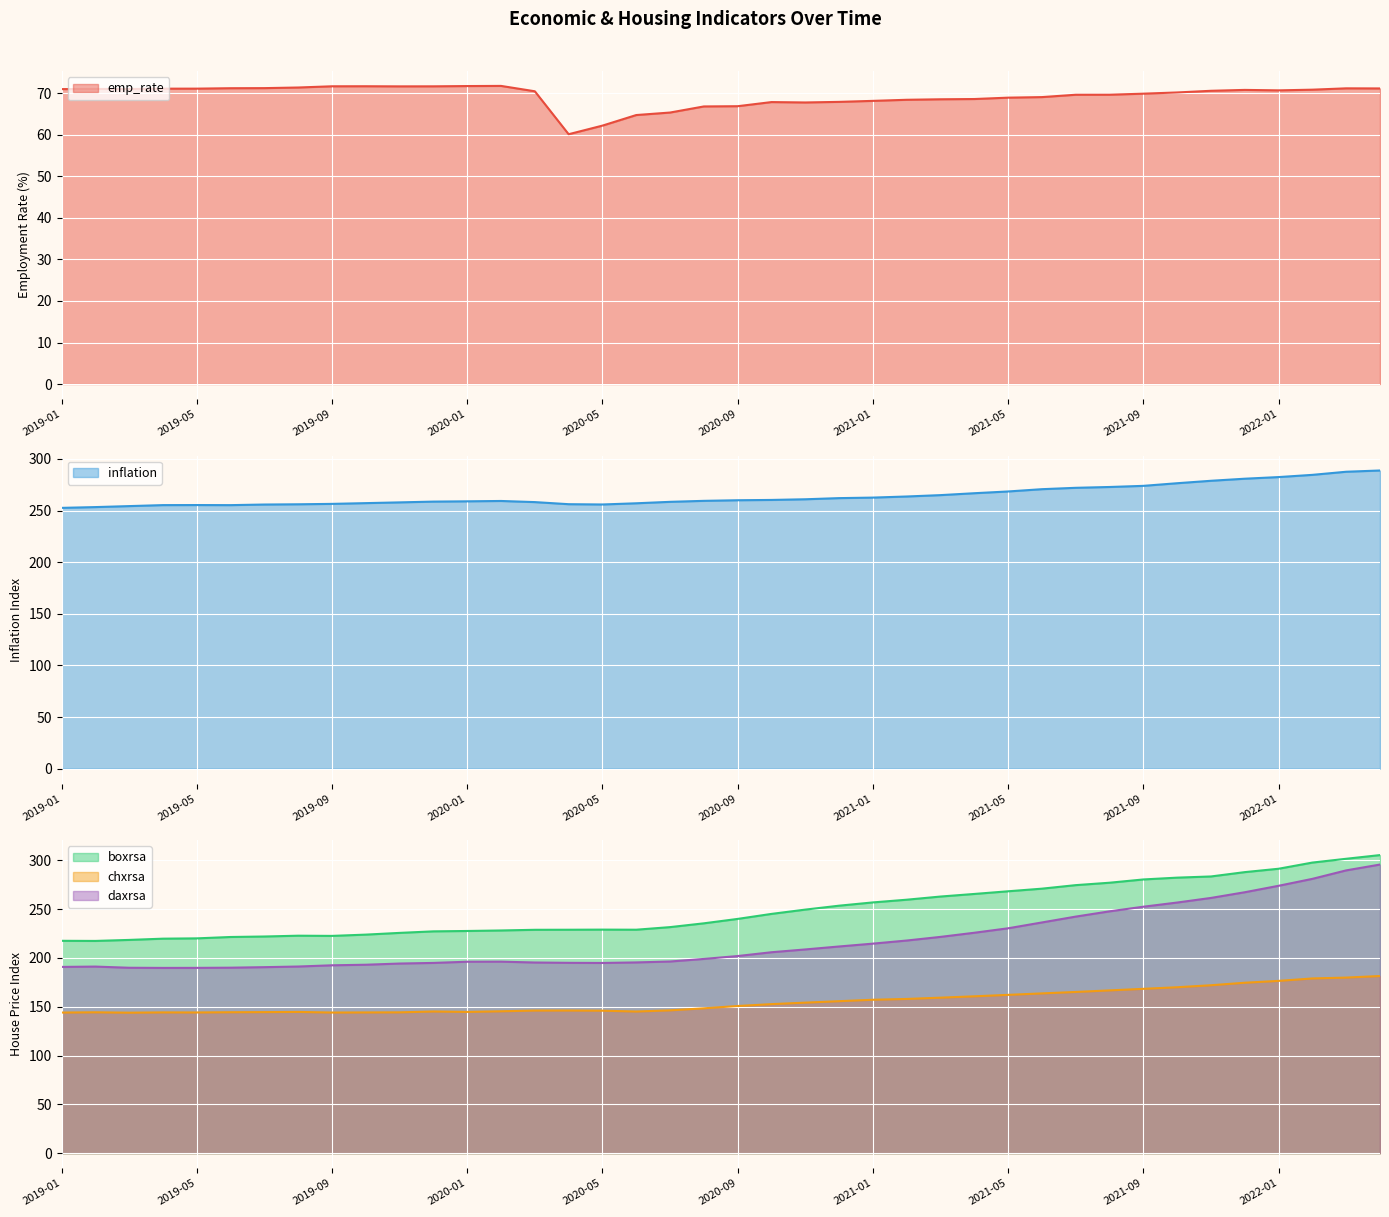

Rank the series by their maximum value, from highest to lowest.

boxrsa, daxrsa, inflation, chxrsa, emp_rate